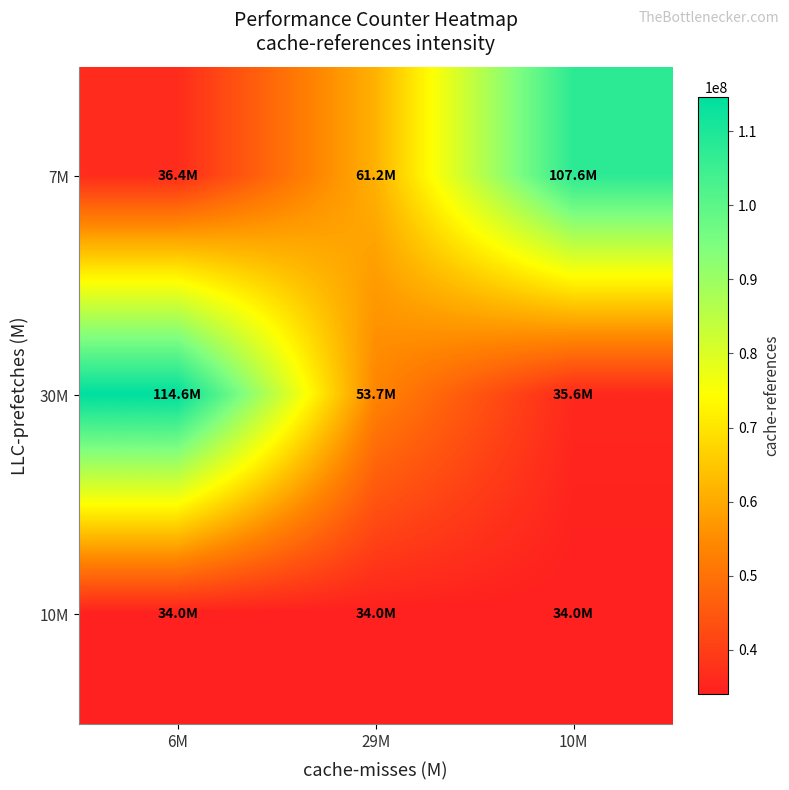

Which series has the largest total across all categories?

7M